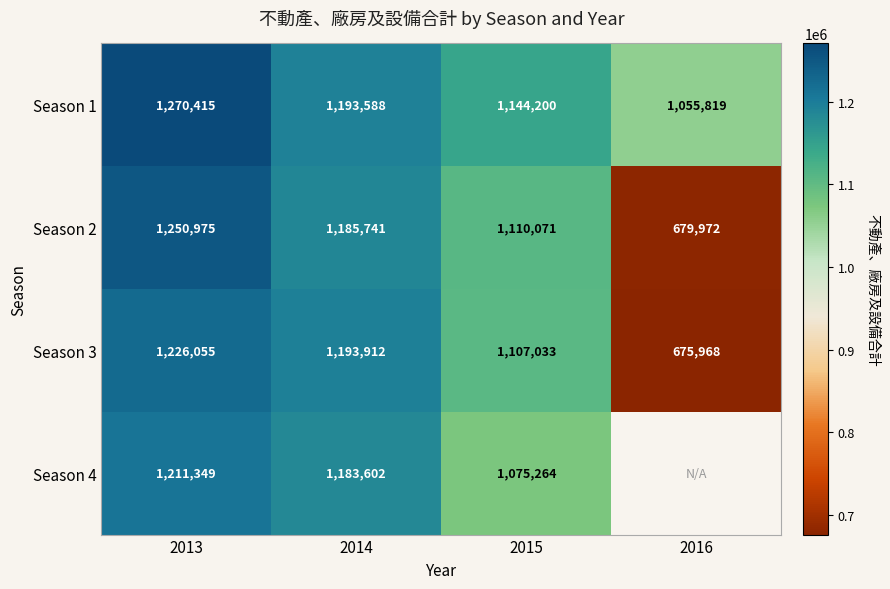

Is the value of Season 2 at 2013 greater than the value of Season 1 at 2013?

No